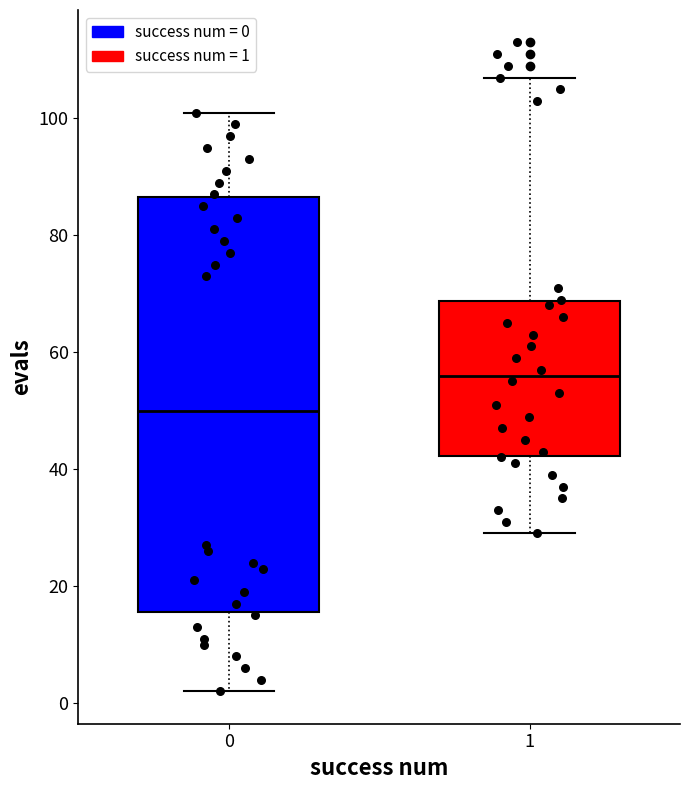

Which box's median line is the highest?

1